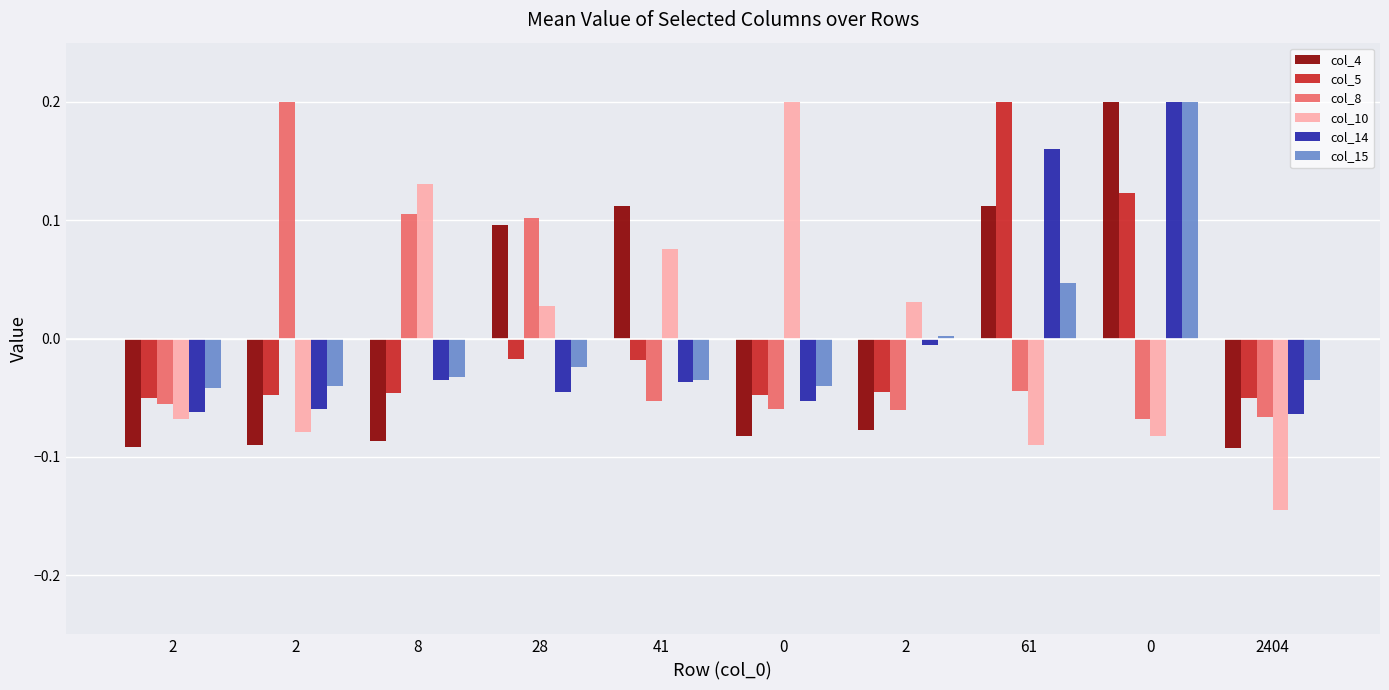

Reading left to right, what are all the values shown in this chart?

col_4: -0.1	-0.1	-0.1	0.1	0.1	-0.1	-0.1	0.1	0.2	-0.1
col_5: -0.1	-0.0	-0.0	-0.0	-0.0	-0.0	-0.0	0.2	0.1	-0.1
col_8: -0.1	0.2	0.1	0.1	-0.1	-0.1	-0.1	-0.0	-0.1	-0.1
col_10: -0.1	-0.1	0.1	0.0	0.1	0.2	0.0	-0.1	-0.1	-0.1
col_14: -0.1	-0.1	-0.0	-0.0	-0.0	-0.1	-0.0	0.2	0.2	-0.1
col_15: -0.0	-0.0	-0.0	-0.0	-0.0	-0.0	0.0	0.0	0.2	-0.0